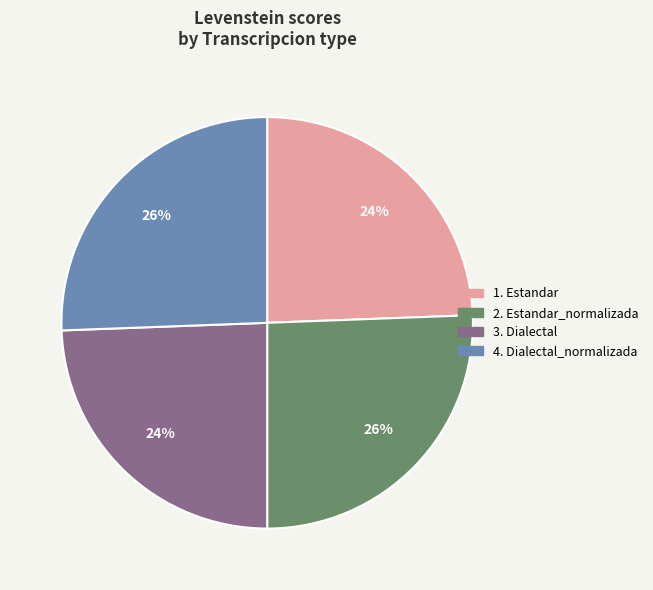

Does any single category account for the majority?

No